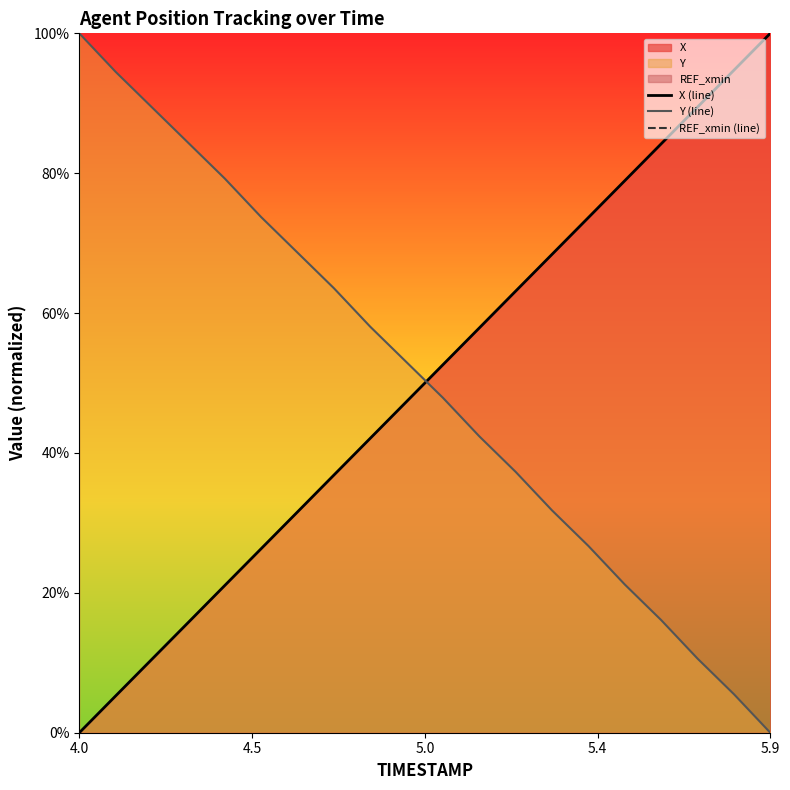

The X (line) series shows 100.0 at 5.9. True or false?

True